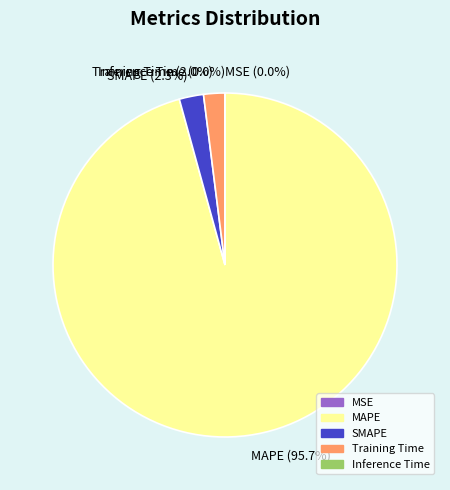

To the nearest percent, what is the difference between the largest and smallest slice percentages?

96%